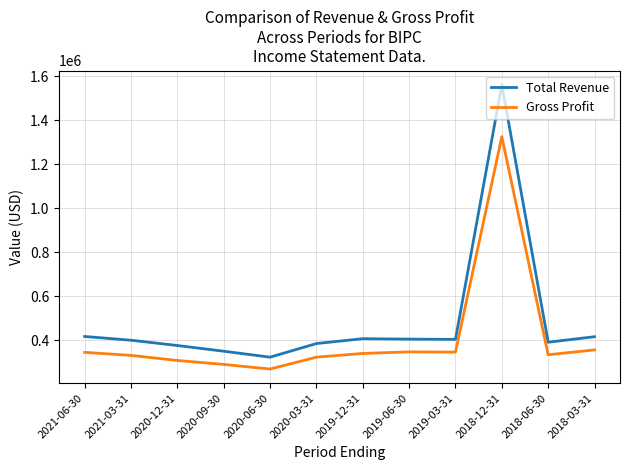

True or false: Total Revenue and Gross Profit cross at least once.

False